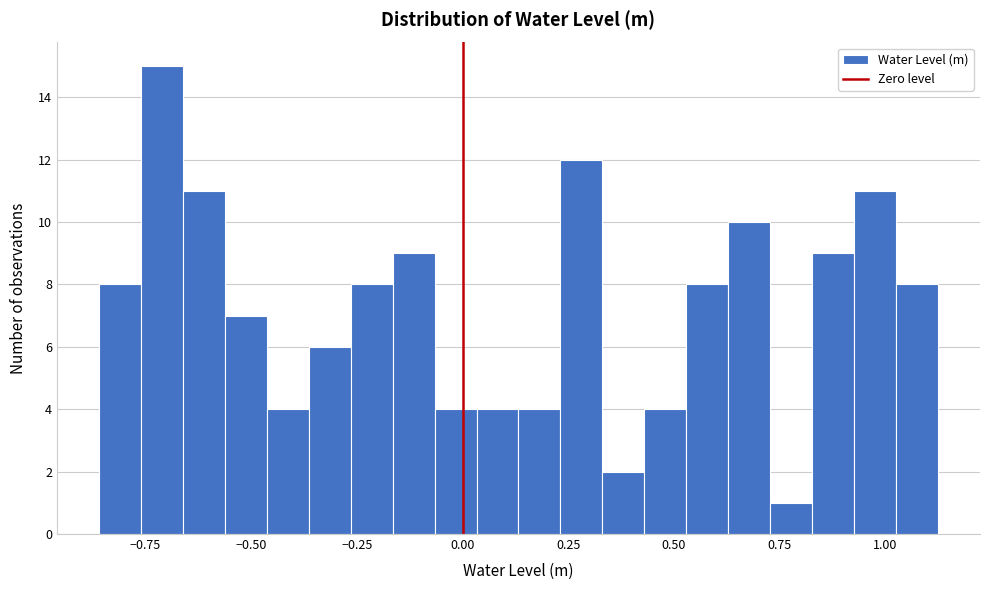

Read against the x-axis, roughly where is the centre of the tallest bar?

-0.70